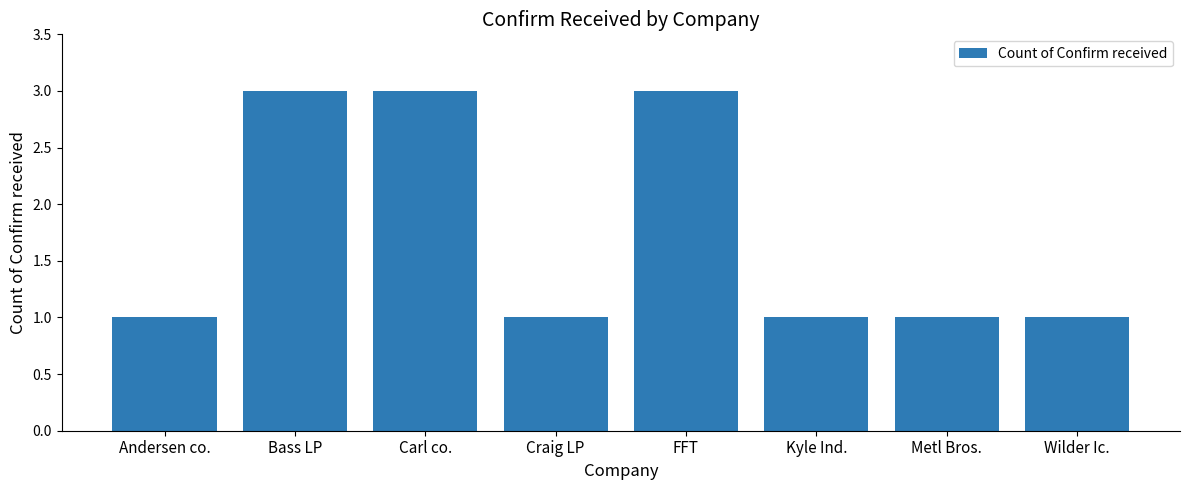

The chart shows a value of 1 at Wilder Ic.. True or false?

True